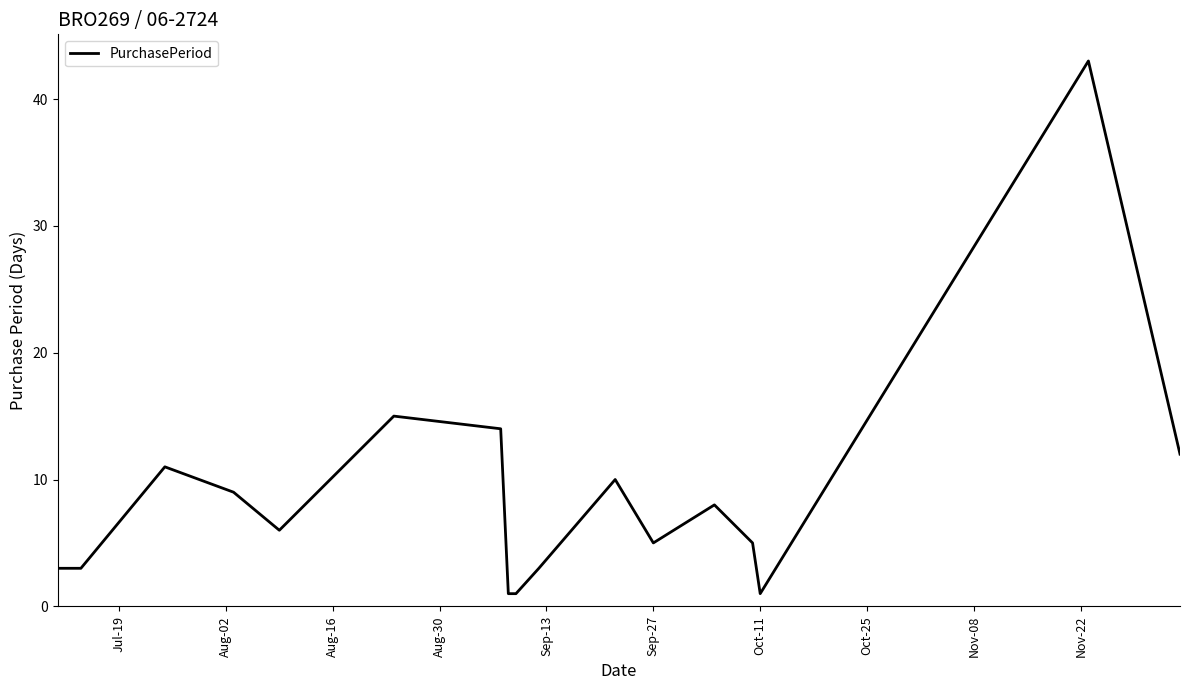

What is the greatest value displayed?

43